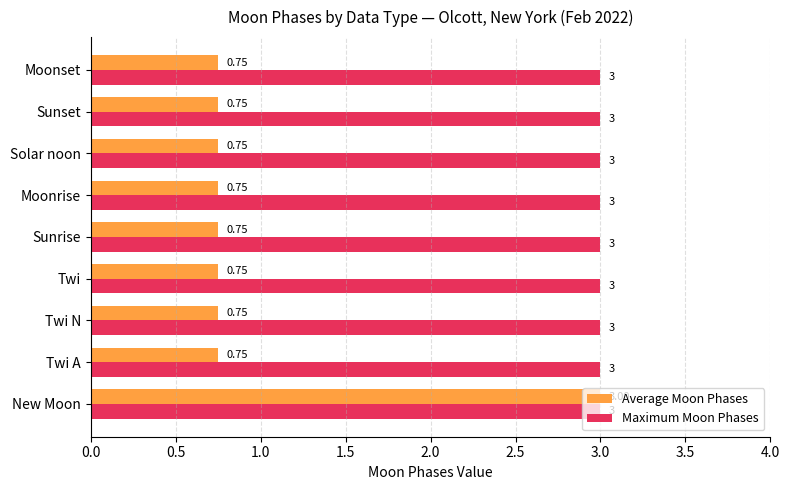

What is the average value of the Maximum Moon Phases series?

3.0